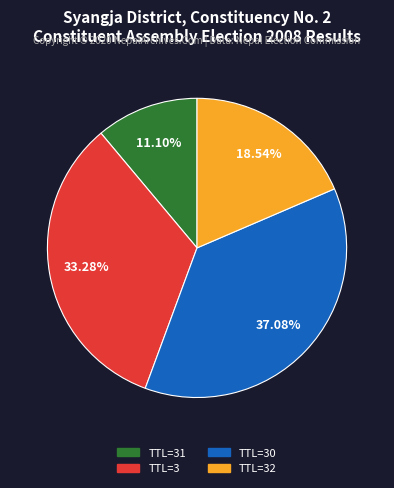

Rank the categories by value from highest to lowest.

TTL=30, TTL=3, TTL=32, TTL=31